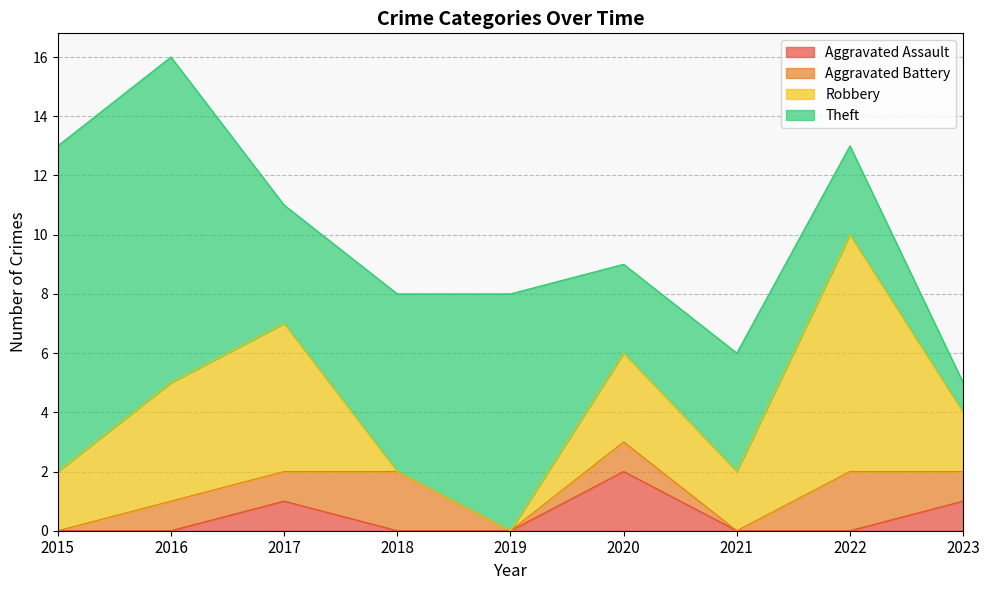

True or false: Theft and Aggravated Battery cross at least once.

False